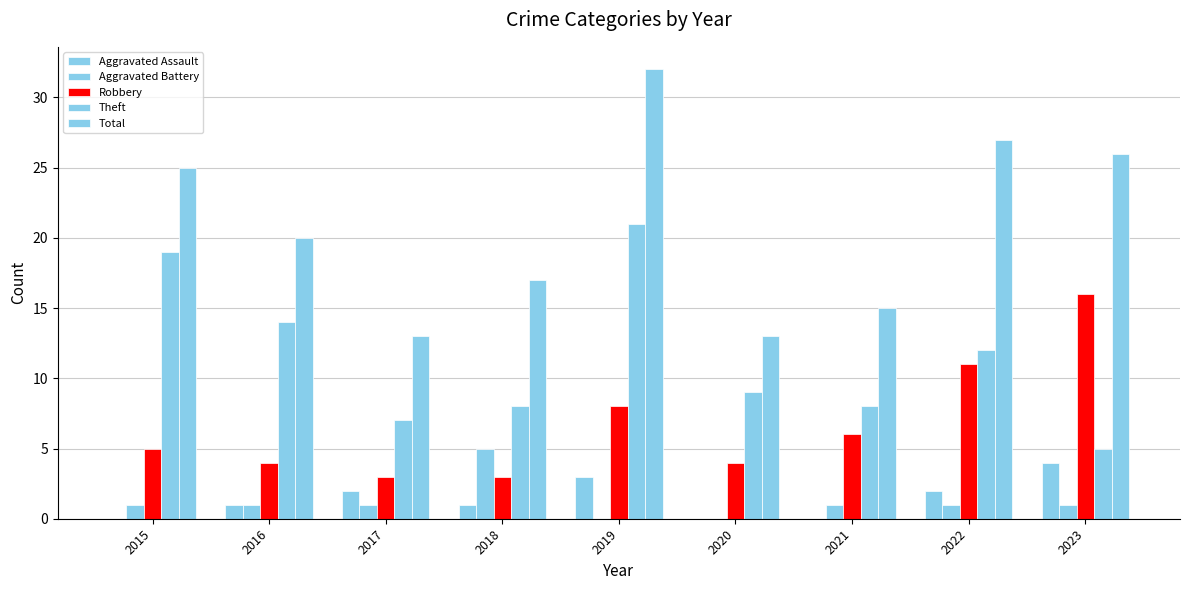

Are the bars grouped side by side (vs. stacked)?

Yes